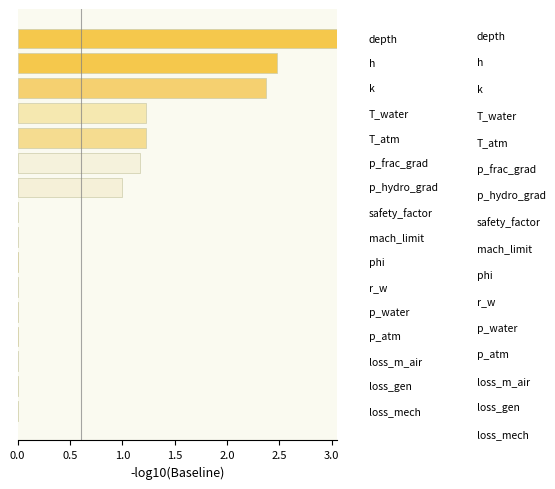

How many bars are there in total?

16